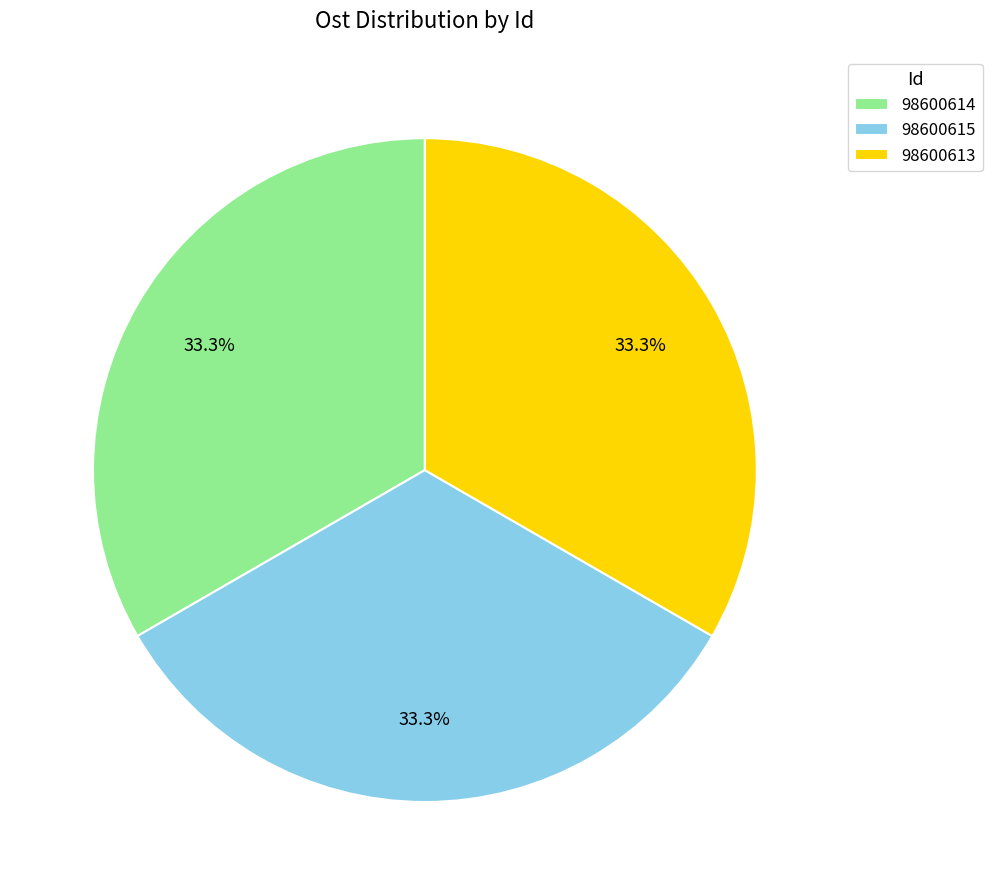

To the nearest percent, what is the combined percentage of 98600613 and 98600614?

67%